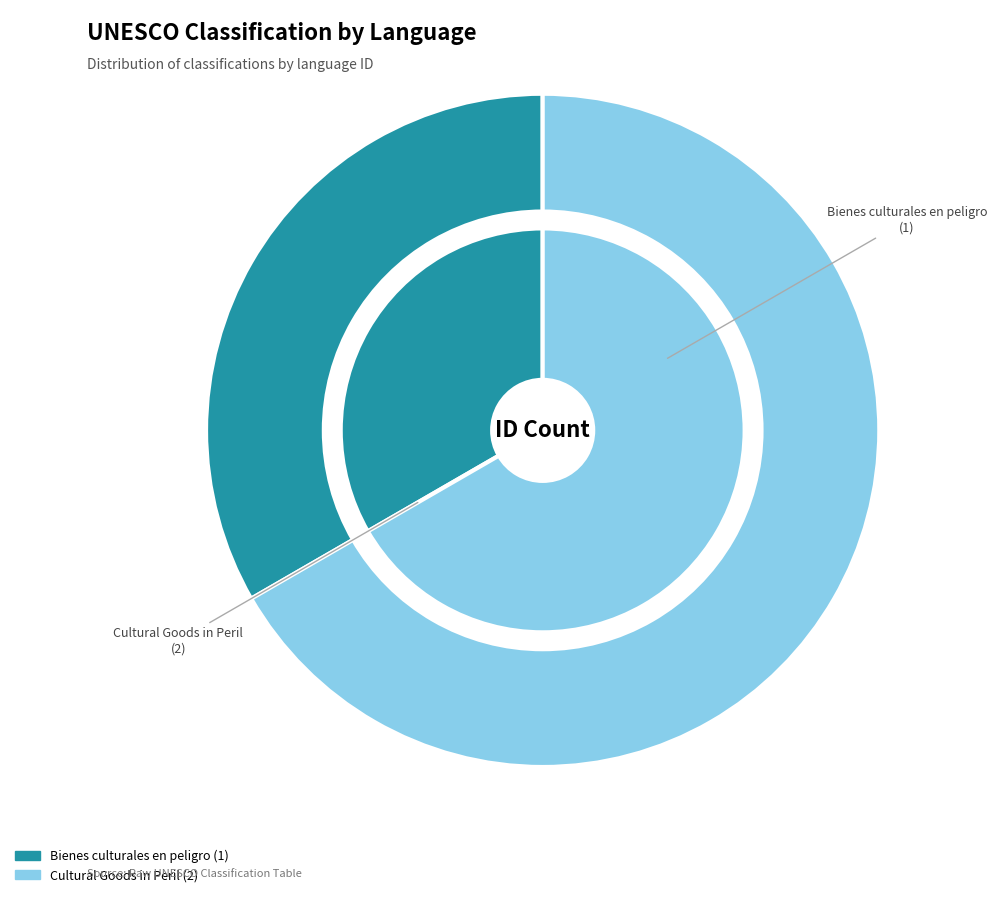

How many slices are in this pie chart?

2